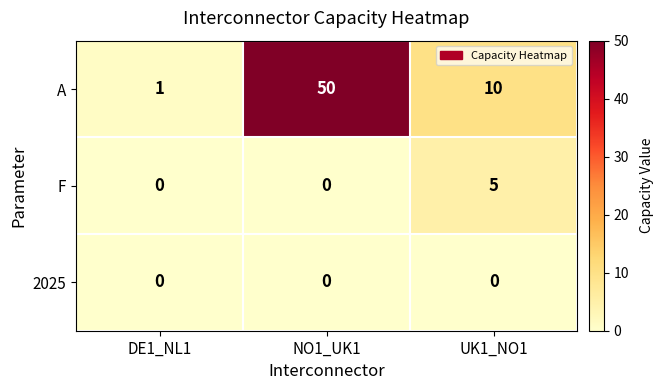

At which category does the chart reach its peak across all series?

NO1_UK1